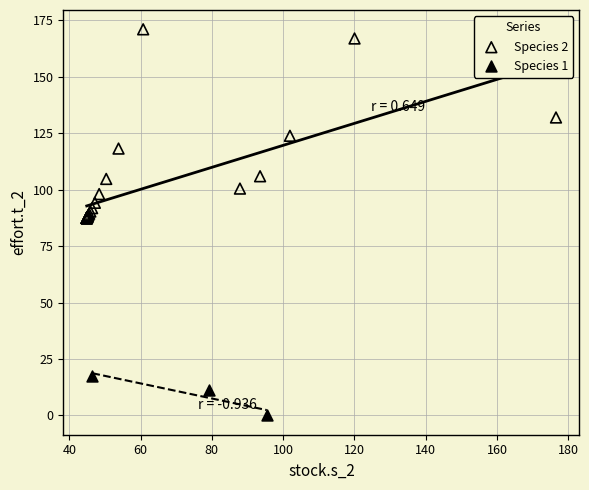

Which series contains the lowest Y value?

Species 1